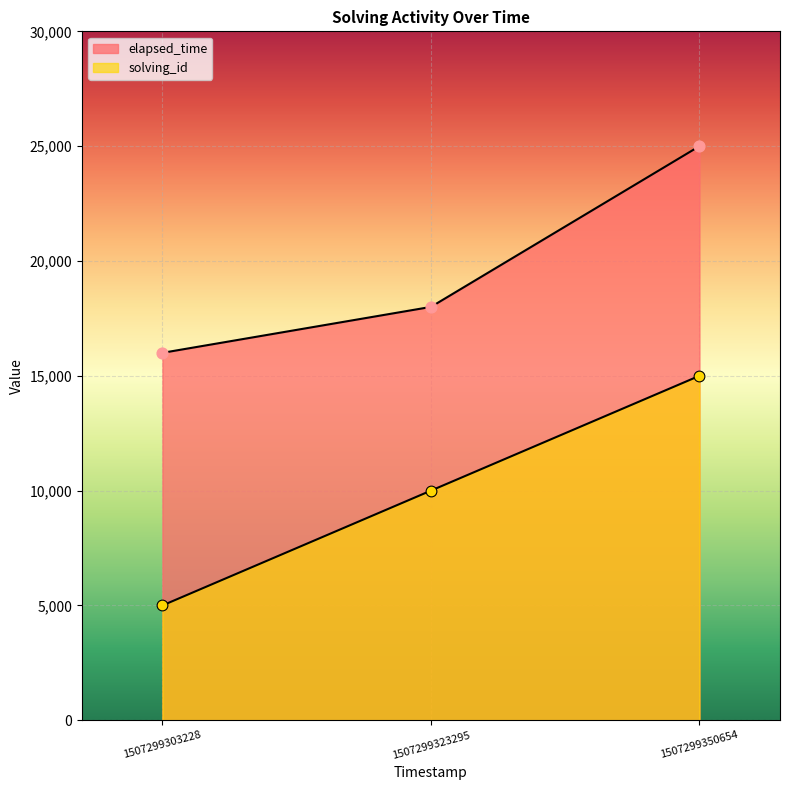

Which series contains the lowest Y value?

solving_id